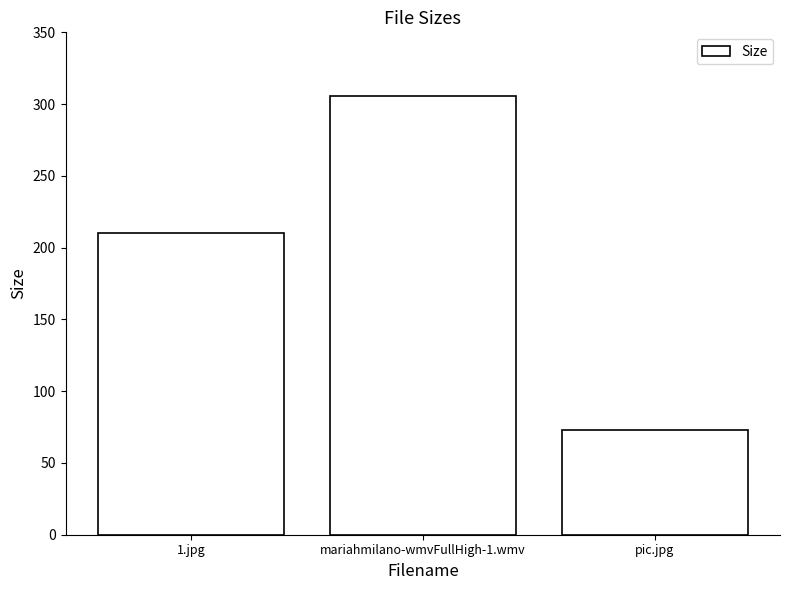

How many data points are above 209?

2